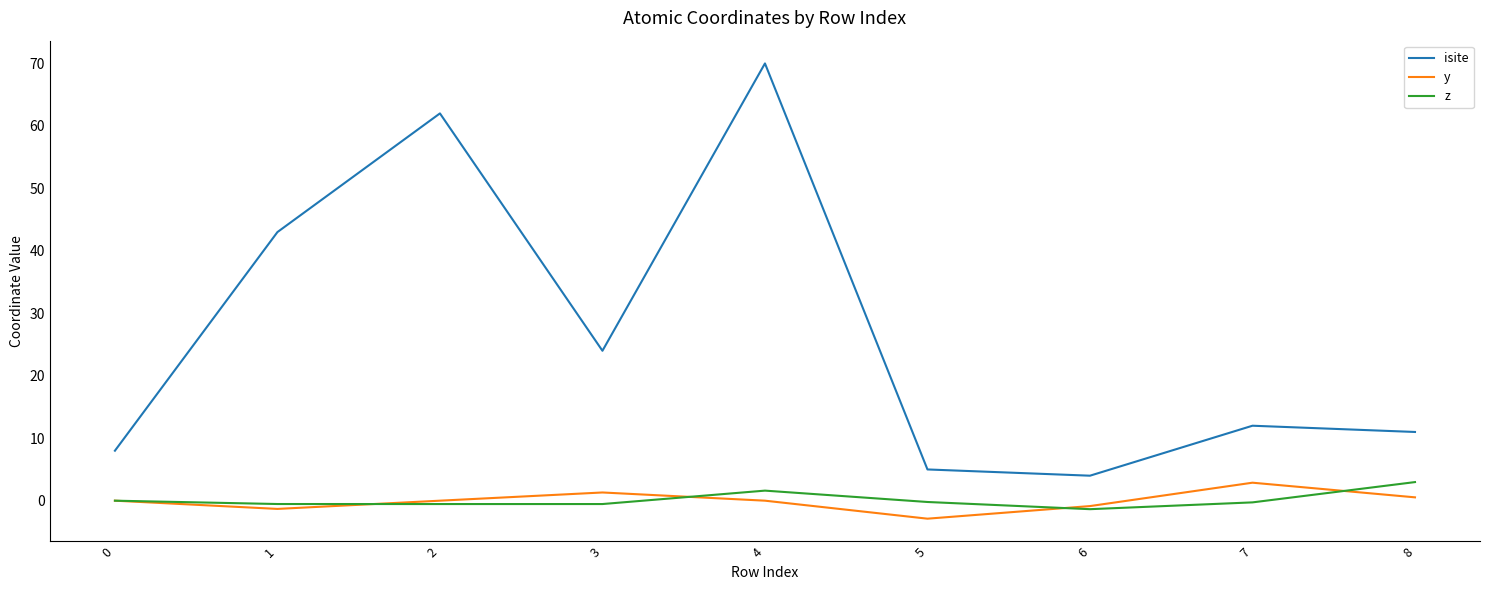

At which category does the chart reach its peak across all series?

4